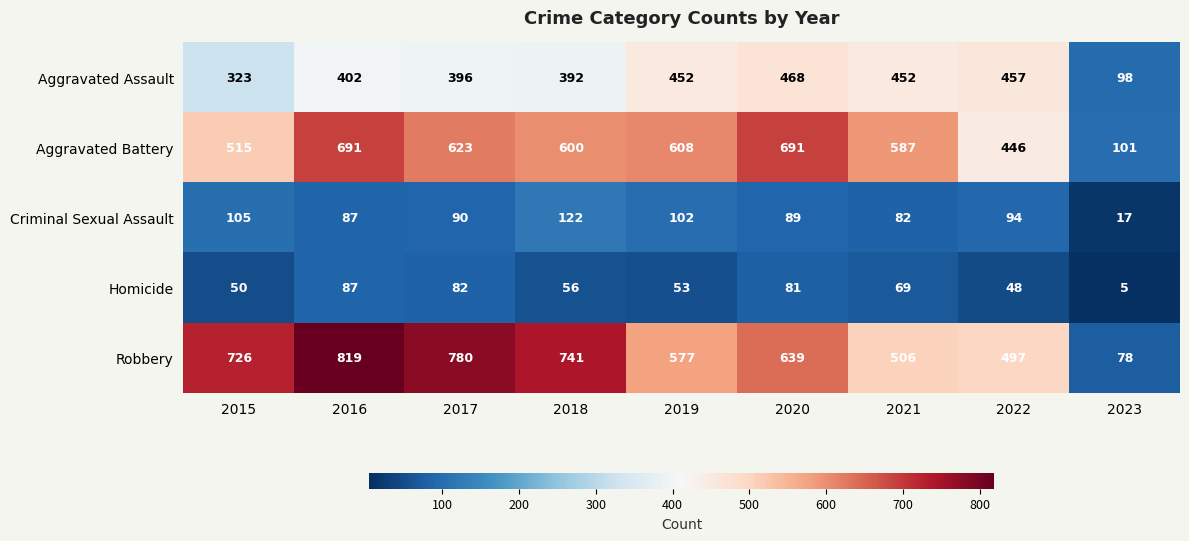

What is the sum of the Homicide values at 2017 and 2015?

132